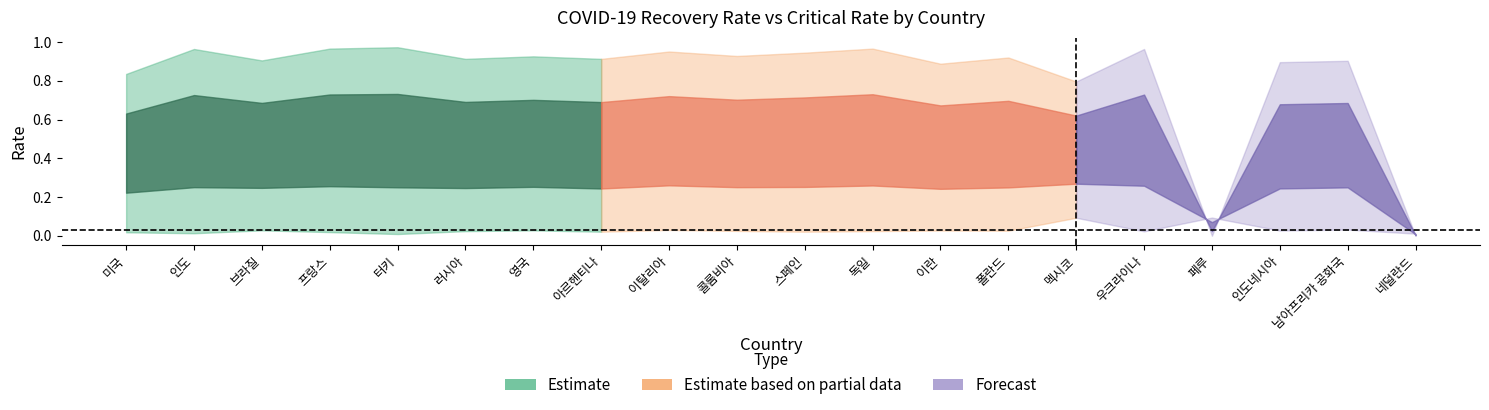

Reading left to right, extract all data points from this chart.

recovery_rate: 미국=0.8	인도=1.0	브라질=0.9	프랑스=1.0	터키=1.0	러시아=0.9	영국=0.9	아르헨티나=0.9	이탈리아=1.0	콜롬비아=0.9	스페인=0.9	독일=1.0	이란=0.9	폴란드=0.9	멕시코=0.8	우크라이나=1.0	페루=0.0	인도네시아=0.9	남아프리카 공화국=0.9	네덜란드=0.0
critical_rate: 미국=0.0	인도=0.0	브라질=0.0	프랑스=0.0	터키=0.0	러시아=0.0	영국=0.0	아르헨티나=0.0	이탈리아=0.0	콜롬비아=0.0	스페인=0.0	독일=0.0	이란=0.0	폴란드=0.0	멕시코=0.1	우크라이나=0.0	페루=0.1	인도네시아=0.0	남아프리카 공화국=0.0	네덜란드=0.0